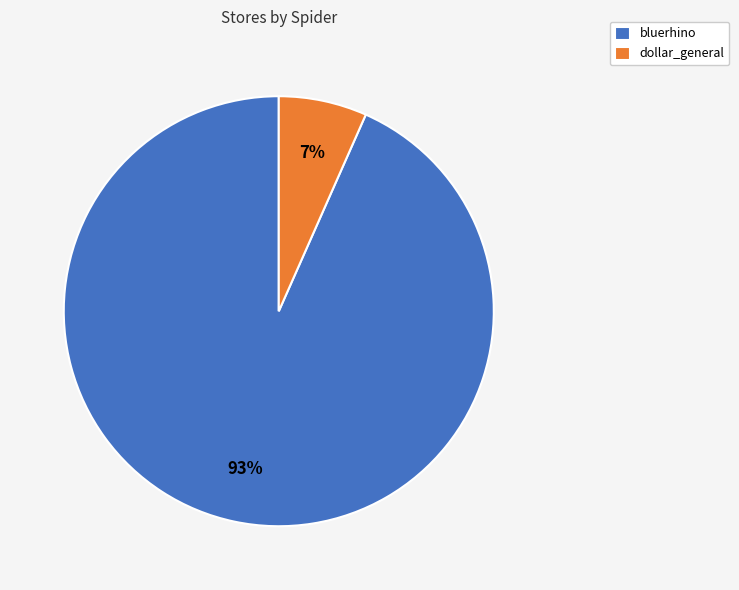

Is there any slice that represents more than half of the pie?

Yes